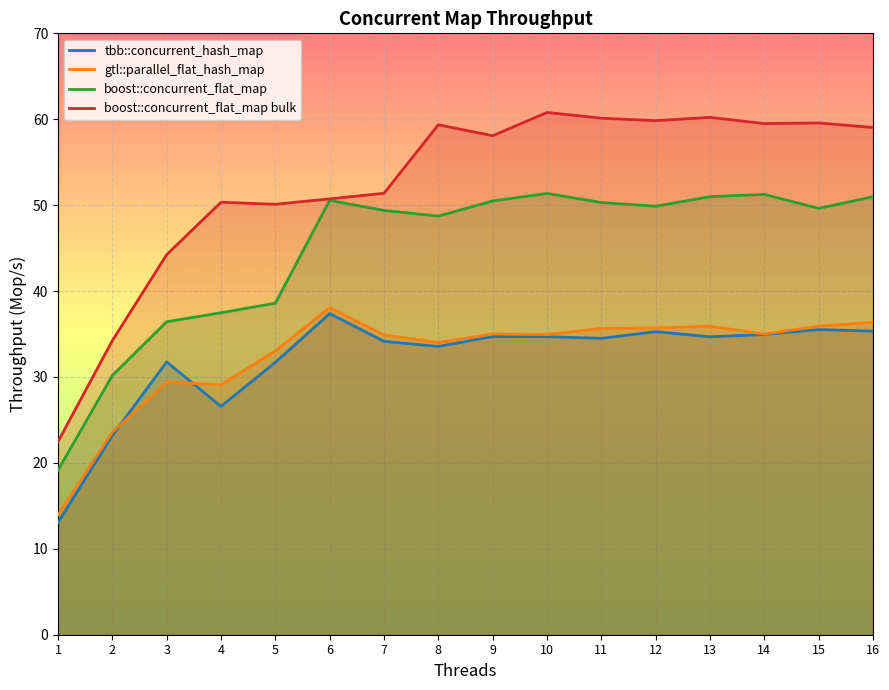

How many lines are shown in the chart?

4